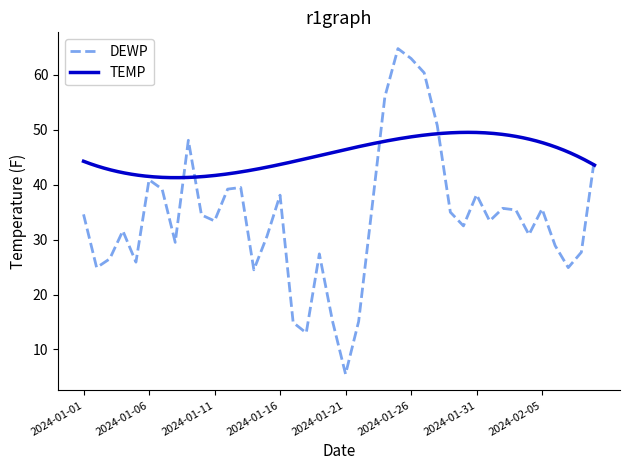

What position from the right is 2024-01-27?

14